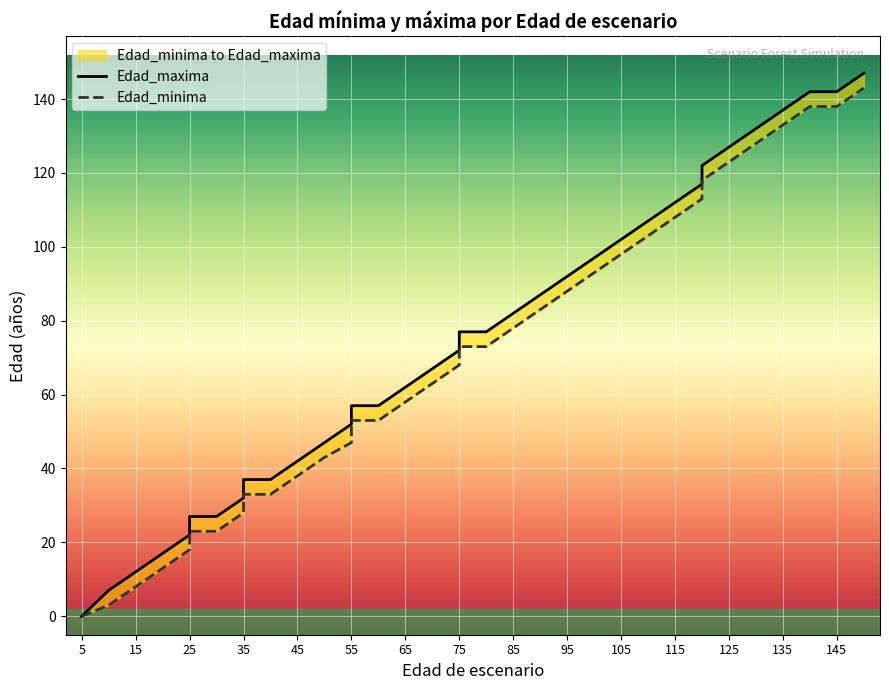

What is the spread (max minus min) of values at 15?

4